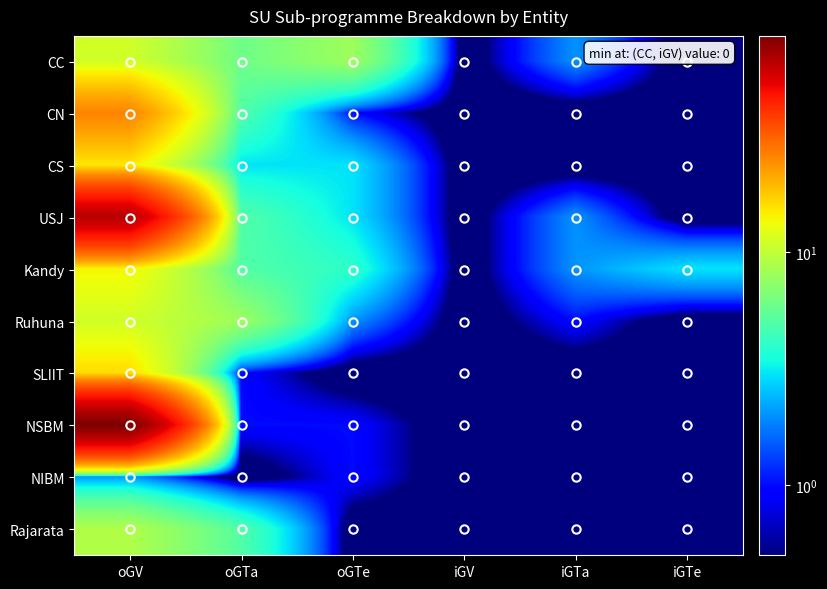

Rank the series by their maximum value, from highest to lowest.

NSBM, USJ, CN, SLIIT, CS, Kandy, CC, Ruhuna, Rajarata, NIBM